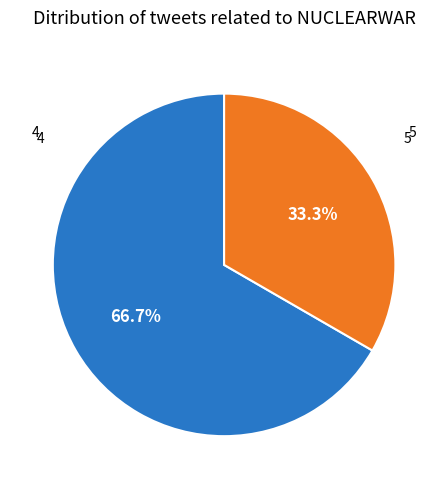

Is it true that 5 is 33% of the pie?

True